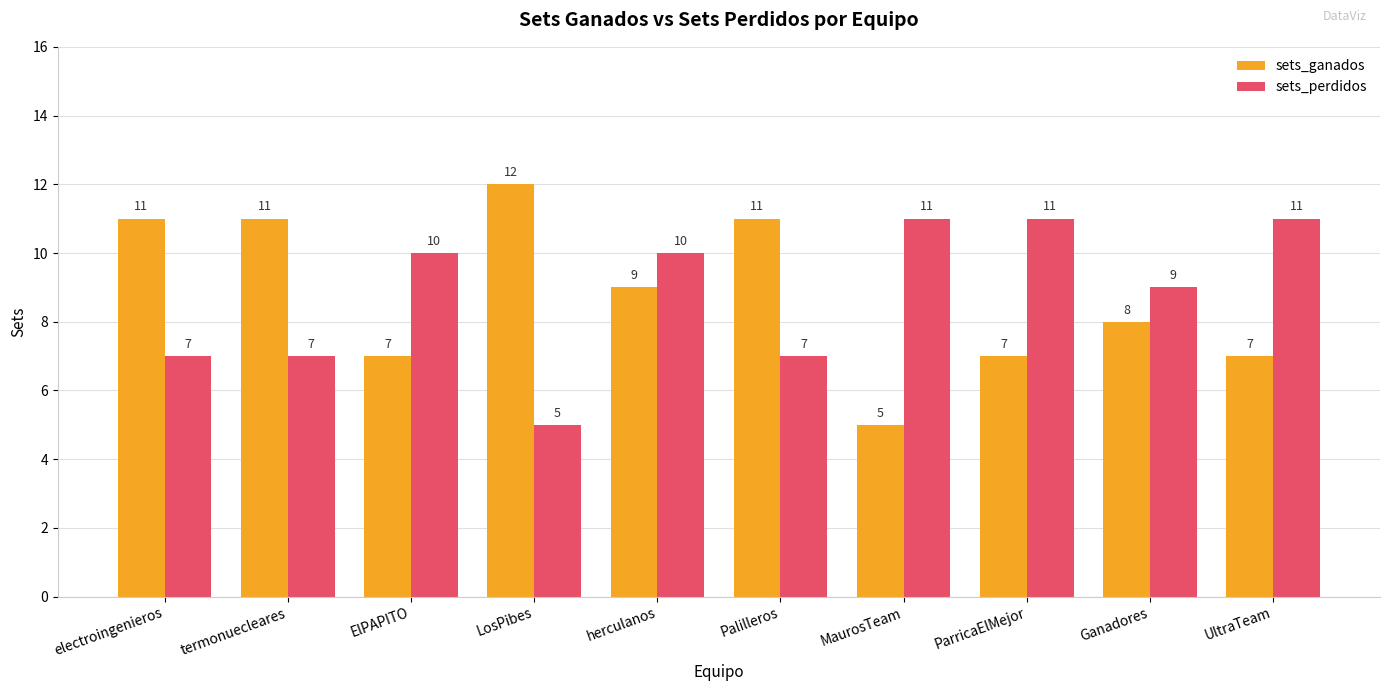

Is it true that sets_perdidos equals 6 at MaurosTeam?

False